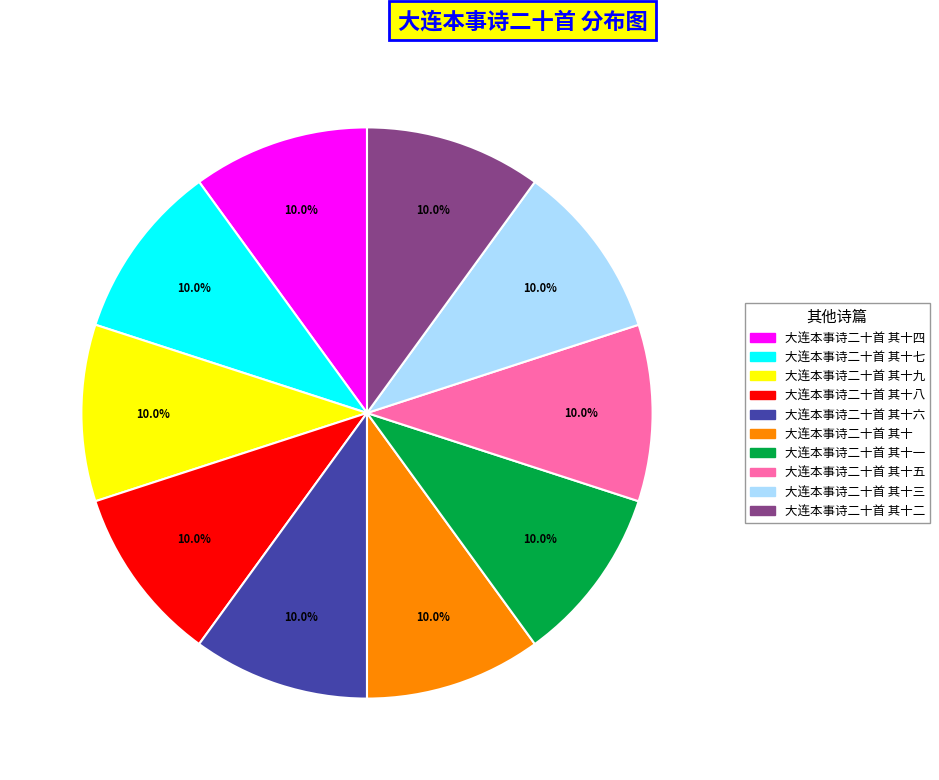

To the nearest percent, what percentage of the pie is 大连本事诗二十首 其十九?

10%